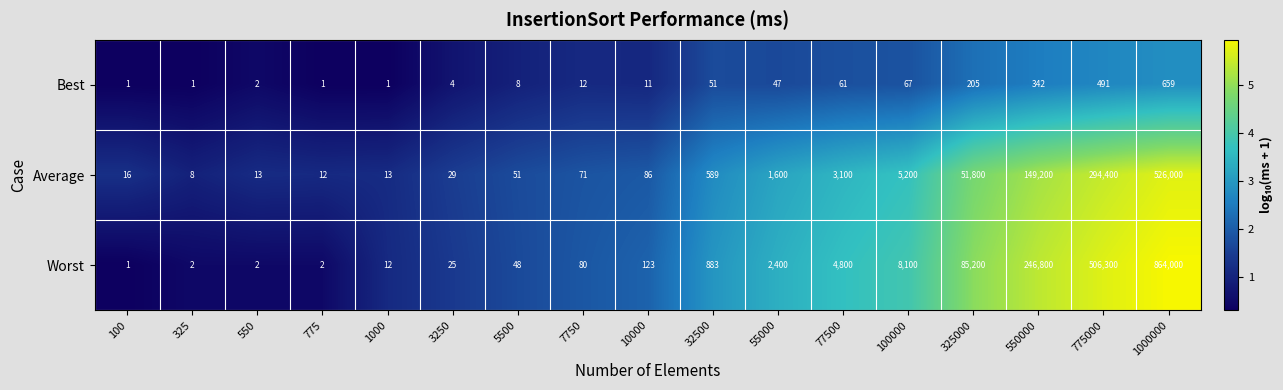

Which label corresponds to the largest value in the chart?

1000000